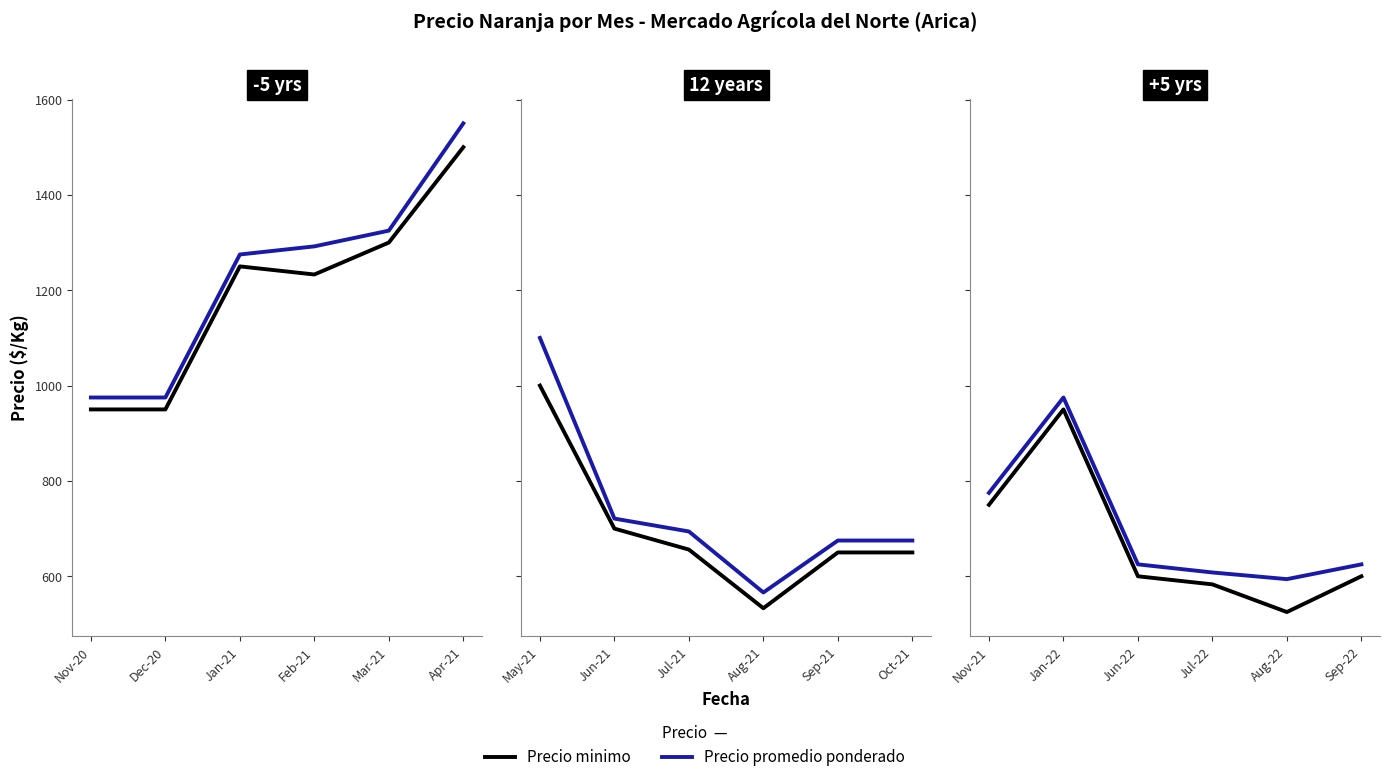

True or false: Precio minimo has more than 2 points higher than both neighbors.

False